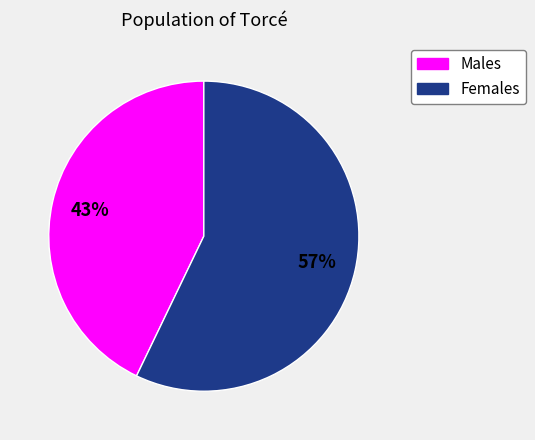

To the nearest percent, what is the average slice percentage?

50%